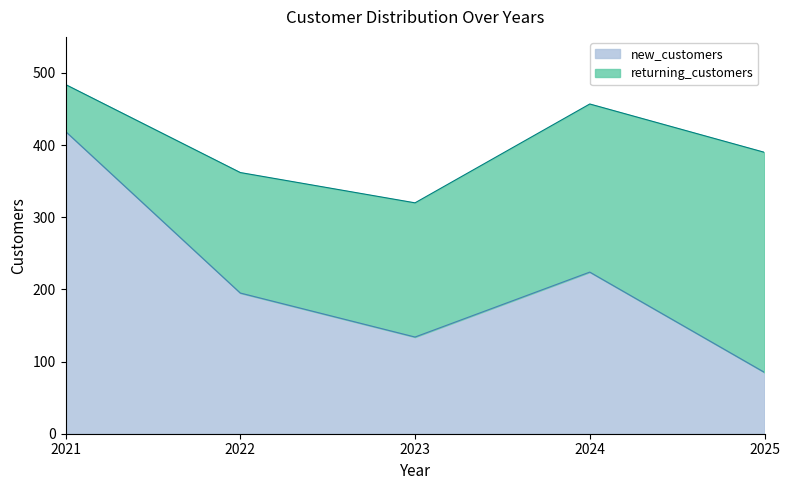

The chart shows a value of 419 at 2021. True or false?

True